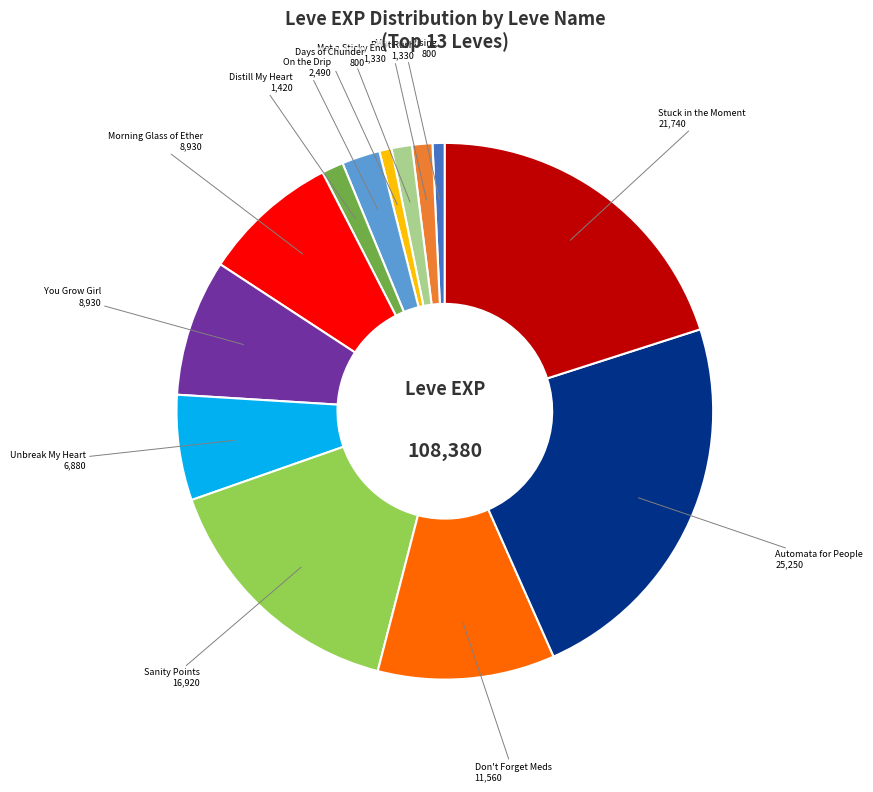

Is there a majority slice in this chart?

No